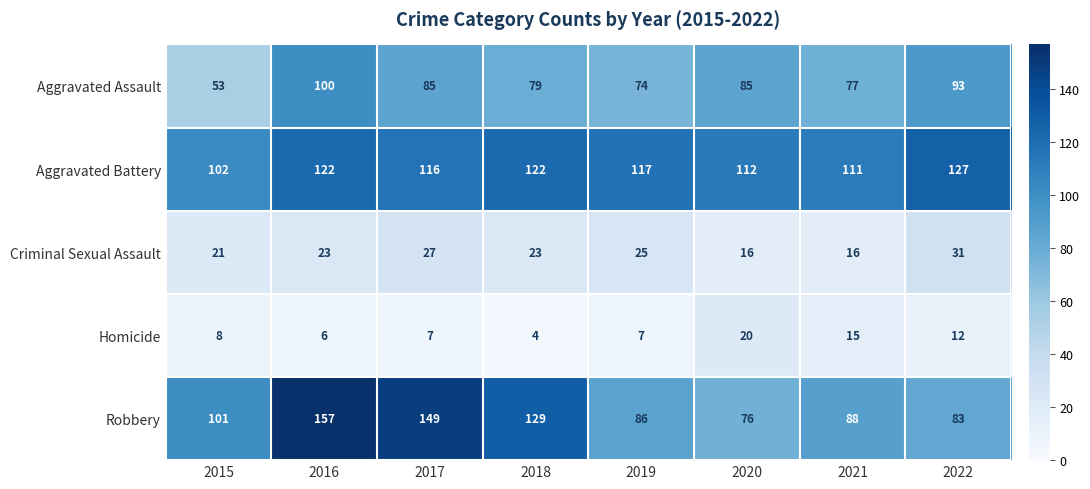

Where is Aggravated Assault nearest to the value 76?

2021